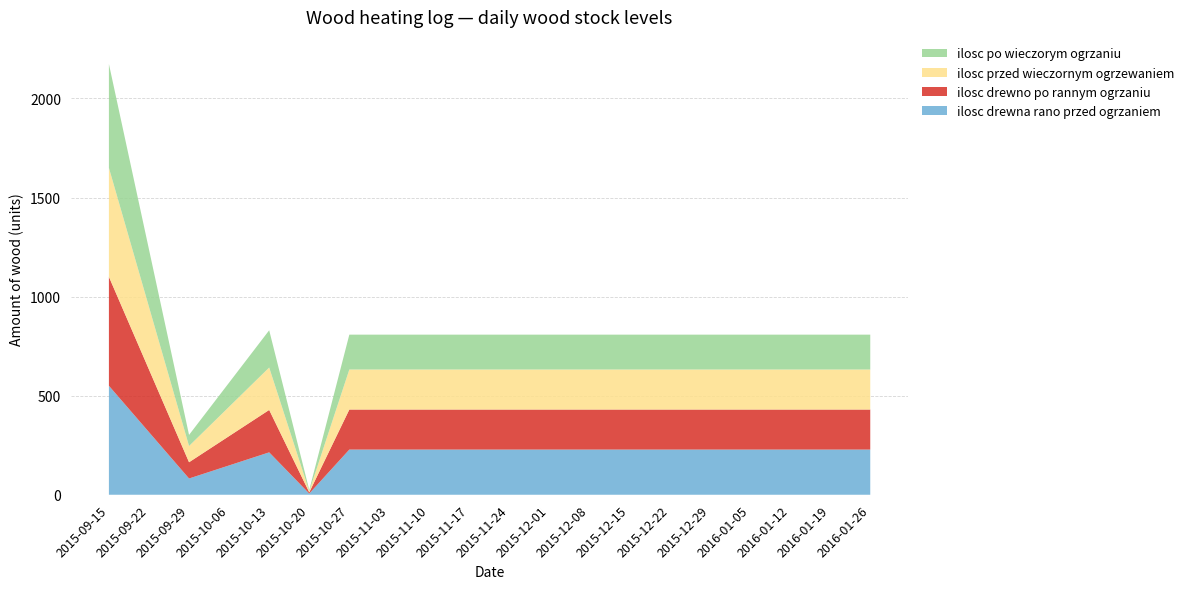

Reading right to left, extract all data points from this chart.

ilosc drewna rano przed ogrzaniem: 2016-01-26=228	2016-01-19=228	2016-01-12=228	2016-01-05=228	2015-12-29=228	2015-12-22=228	2015-12-15=228	2015-12-08=228	2015-12-01=228	2015-11-24=228	2015-11-17=228	2015-11-10=228	2015-11-03=228	2015-10-27=228	2015-10-20=6	2015-10-13=214	2015-10-06=148	2015-09-29=82	2015-09-22=316	2015-09-15=550
ilosc drewno po rannym ogrzaniu: 2016-01-26=202	2016-01-19=202	2016-01-12=202	2016-01-05=202	2015-12-29=202	2015-12-22=202	2015-12-15=202	2015-12-08=202	2015-12-01=202	2015-11-24=202	2015-11-17=202	2015-11-10=202	2015-11-03=202	2015-10-27=202	2015-10-20=6	2015-10-13=214	2015-10-06=148	2015-09-29=82	2015-09-22=316	2015-09-15=550
ilosc przed wieczornym ogrzewaniem: 2016-01-26=202	2016-01-19=202	2016-01-12=202	2016-01-05=202	2015-12-29=202	2015-12-22=202	2015-12-15=202	2015-12-08=202	2015-12-01=202	2015-11-24=202	2015-11-17=202	2015-11-10=202	2015-11-03=202	2015-10-27=202	2015-10-20=6	2015-10-13=214	2015-10-06=148	2015-09-29=82	2015-09-22=316	2015-09-15=550
ilosc po wieczorym ogrzaniu: 2016-01-26=176	2016-01-19=176	2016-01-12=176	2016-01-05=176	2015-12-29=176	2015-12-22=176	2015-12-15=176	2015-12-08=176	2015-12-01=176	2015-11-24=176	2015-11-17=176	2015-11-10=176	2015-11-03=176	2015-10-27=176	2015-10-20=6	2015-10-13=188	2015-10-06=122	2015-09-29=56	2015-09-22=290	2015-09-15=524